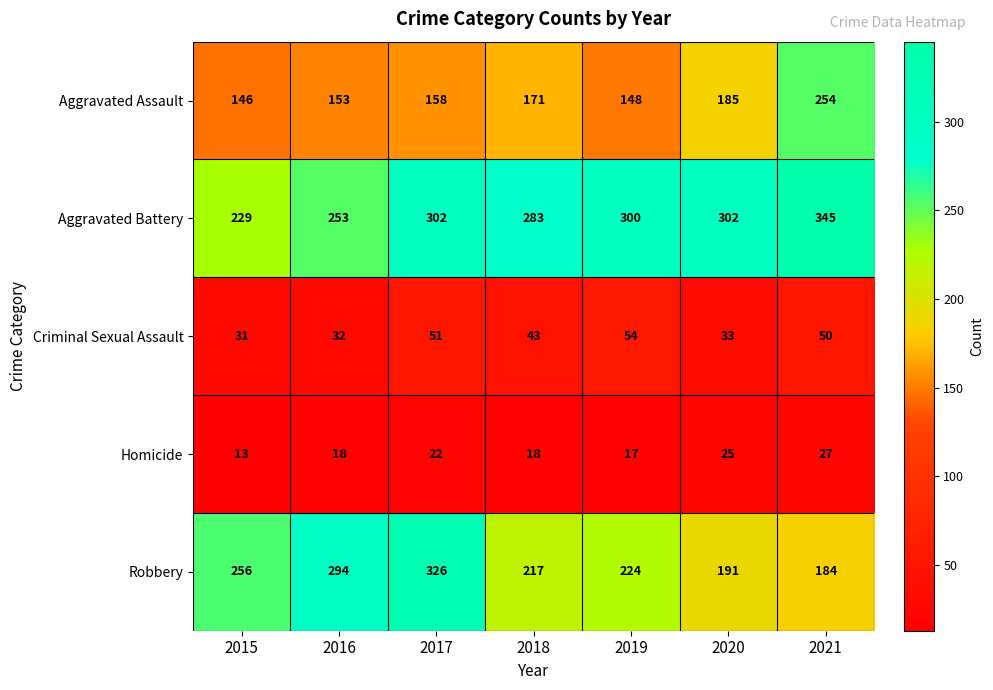

Which series has the widest spread of values?

Robbery